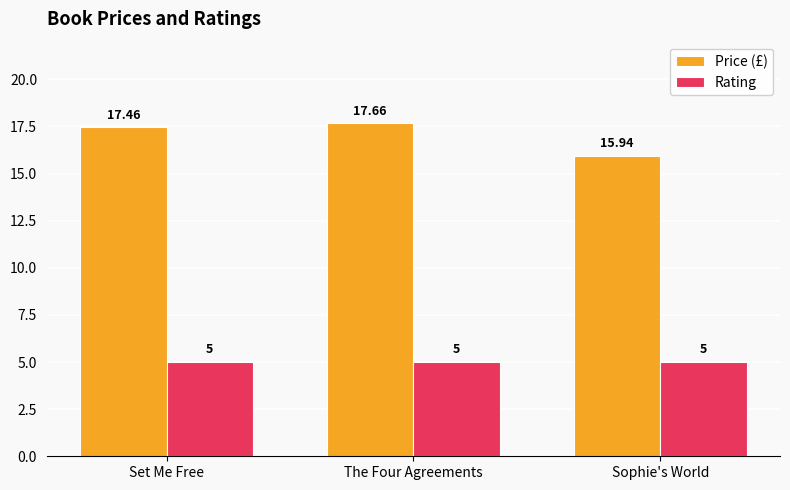

How many bars are there in total?

6